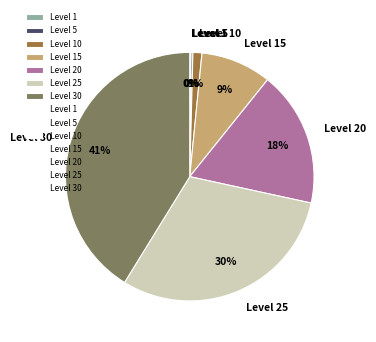

Which slice is the largest?

Level 30